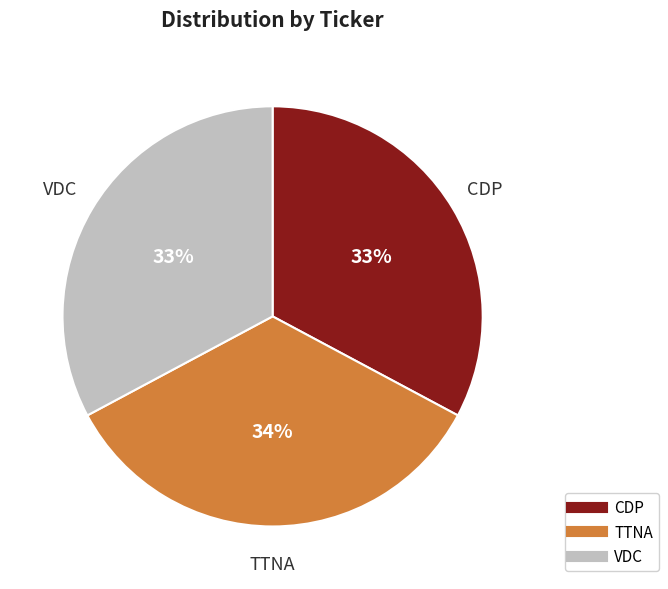

Is there a majority slice in this chart?

No